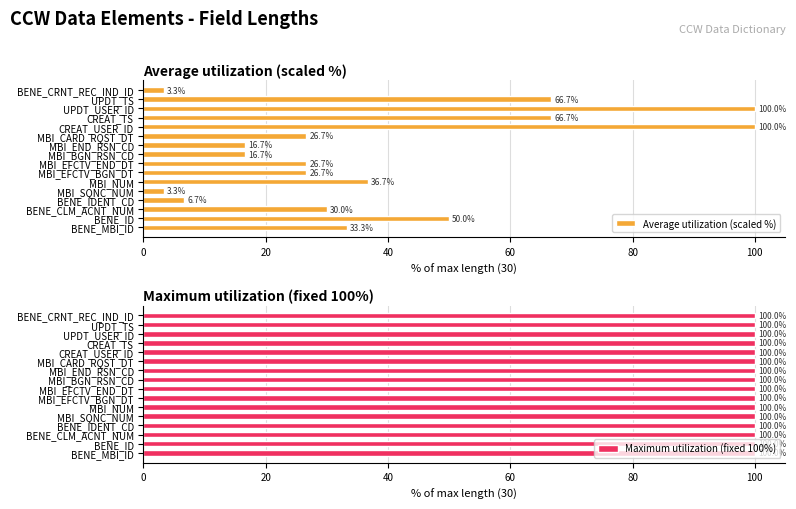

Is it true that Average utilization (scaled %) equals 65.8 at BENE_ID?

False